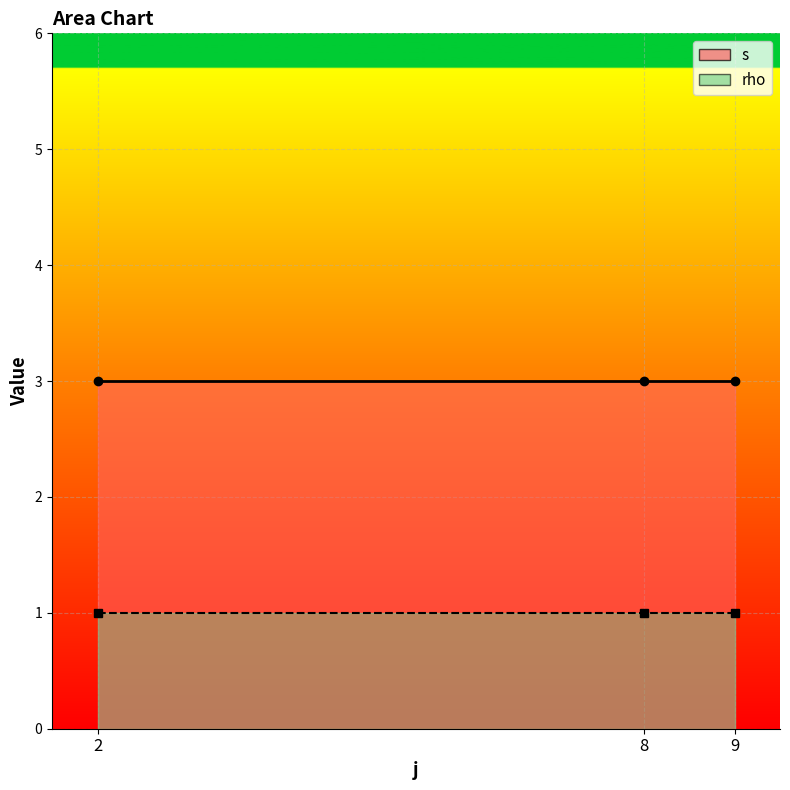

Which label corresponds to the largest value in the chart?

2